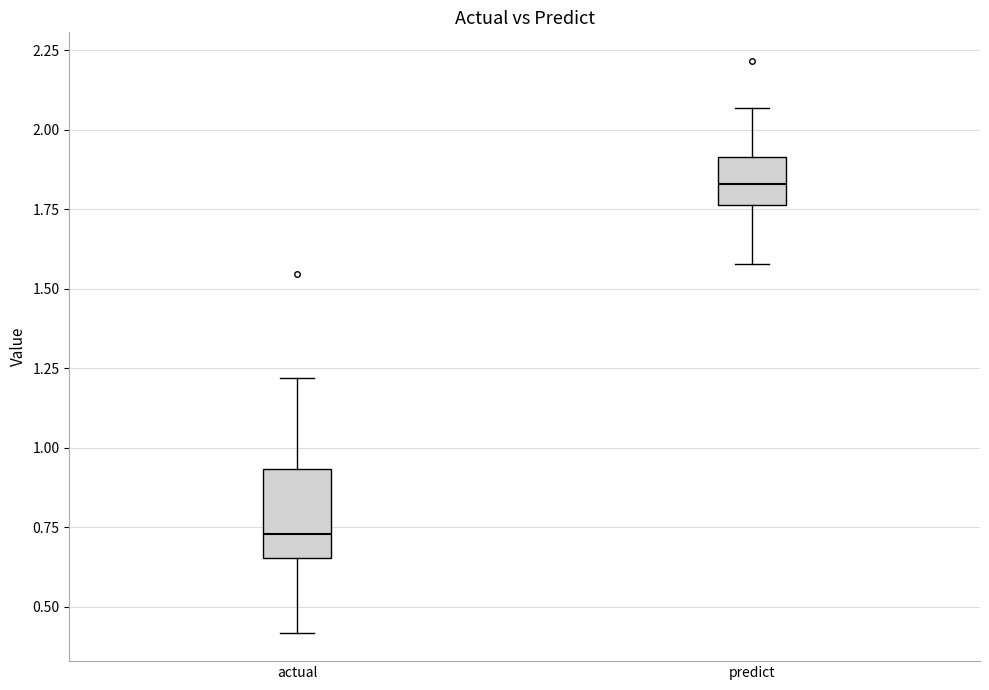

Which box is the tallest, from its lower edge to its upper edge?

actual